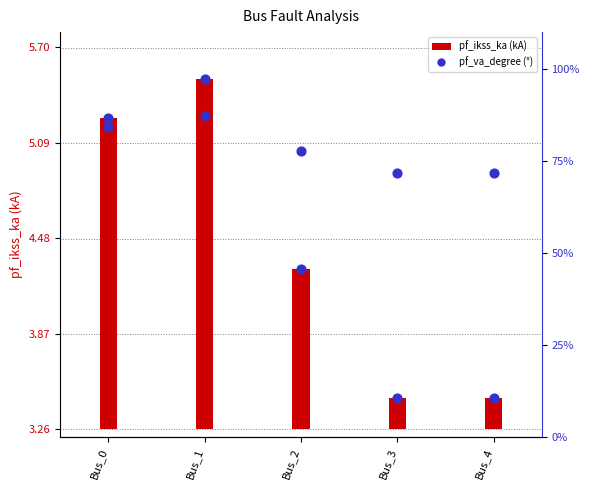

Is the value of pf_va_degree at Bus_2 greater than the value of pf_ikss_ka at Bus_2?

Yes